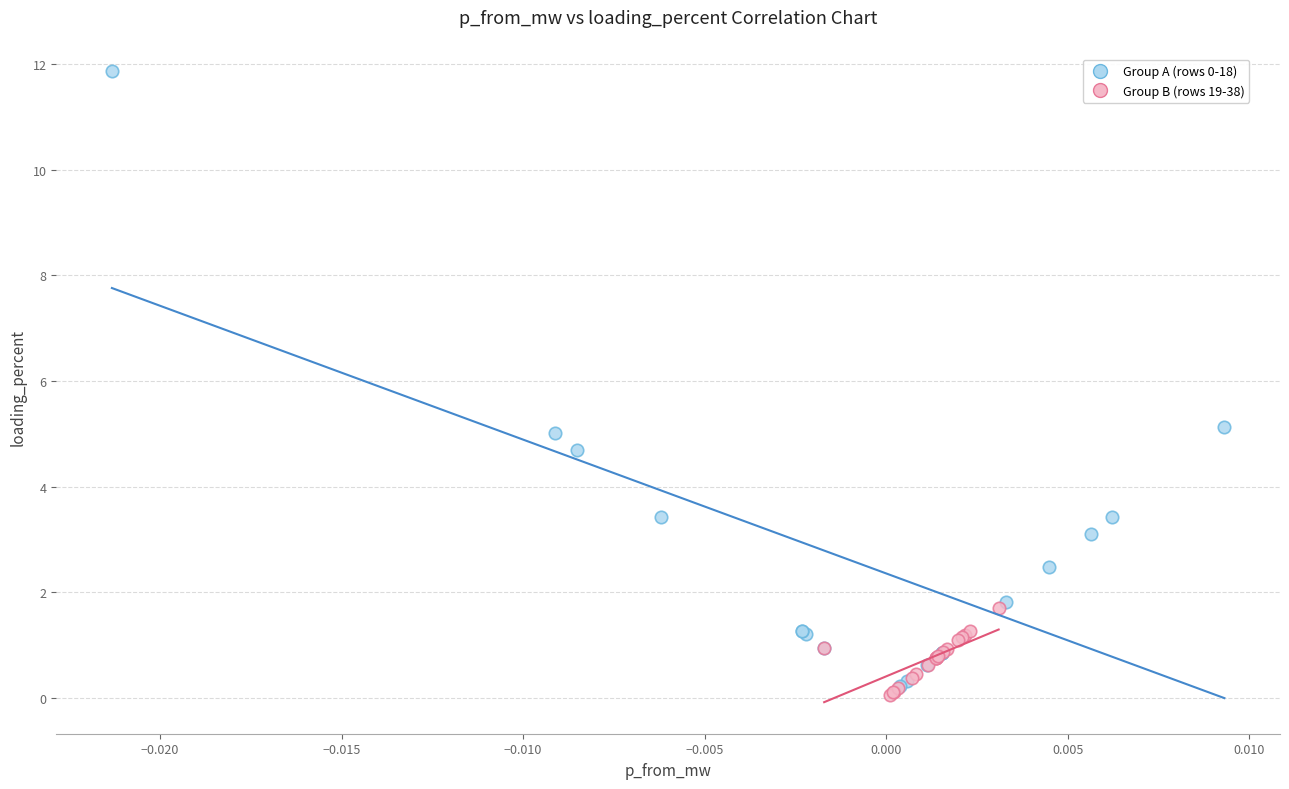

Which series reaches the minimum Y coordinate?

Group B (rows 19-38)